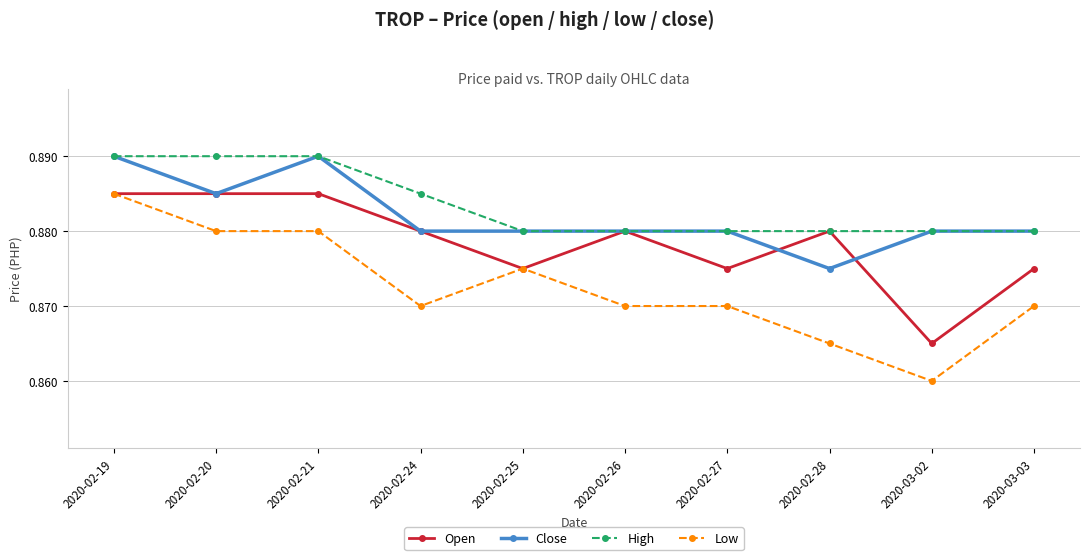

Where is the first local maximum for Close?

2020-02-21